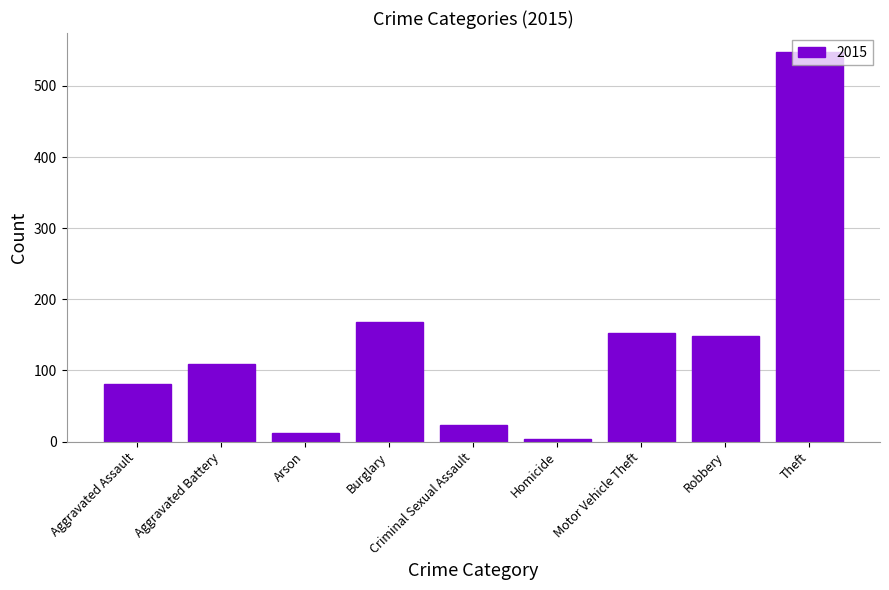

What is the difference between the values at Robbery and Burglary?

20